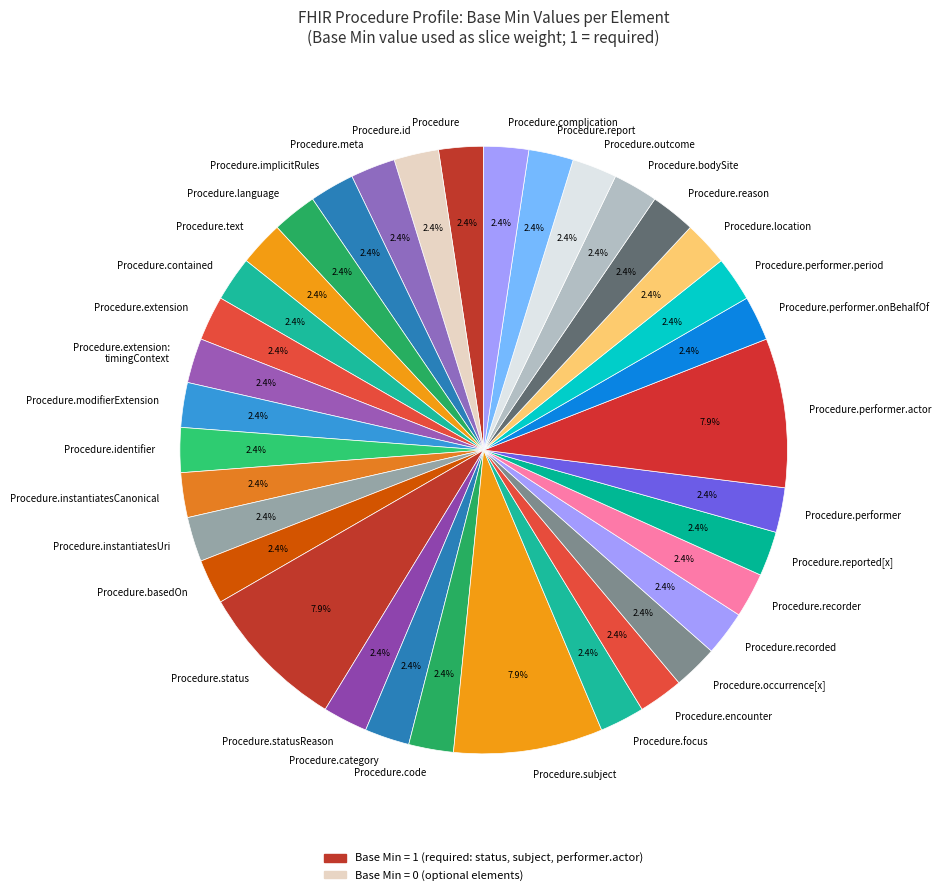

Approximately how many times larger is the value at Procedure compared to Procedure.focus?

1.0